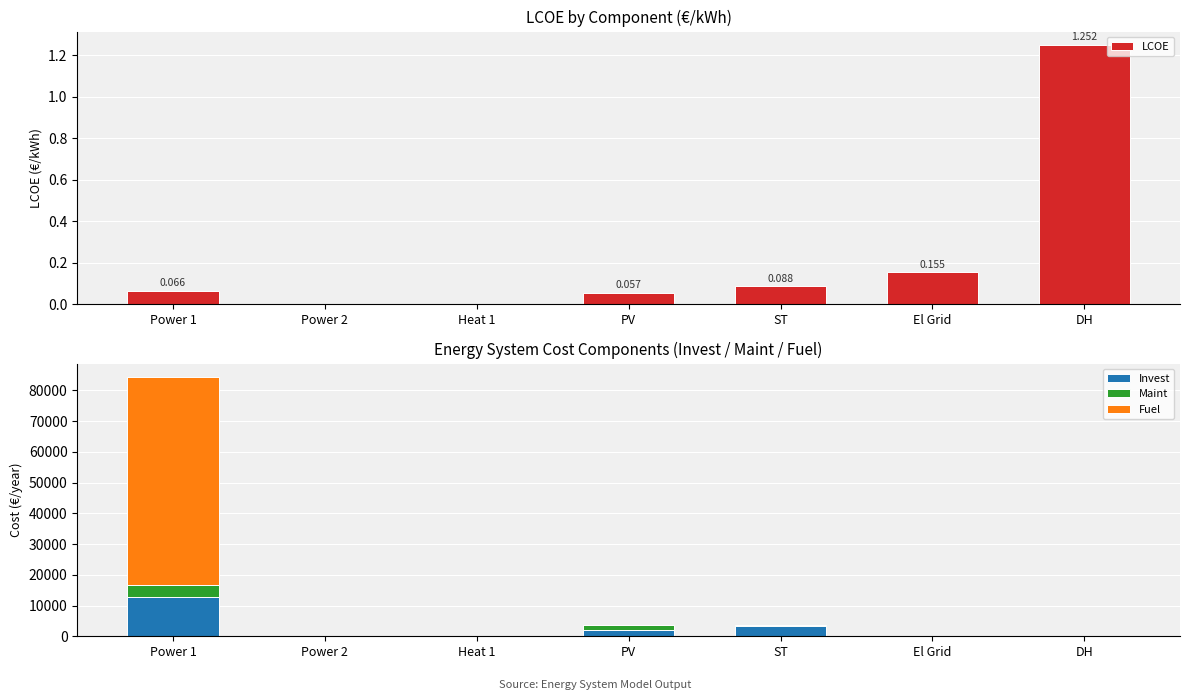

List the series in order of their peak value, highest first.

Fuel, Invest, Maint, LCOE